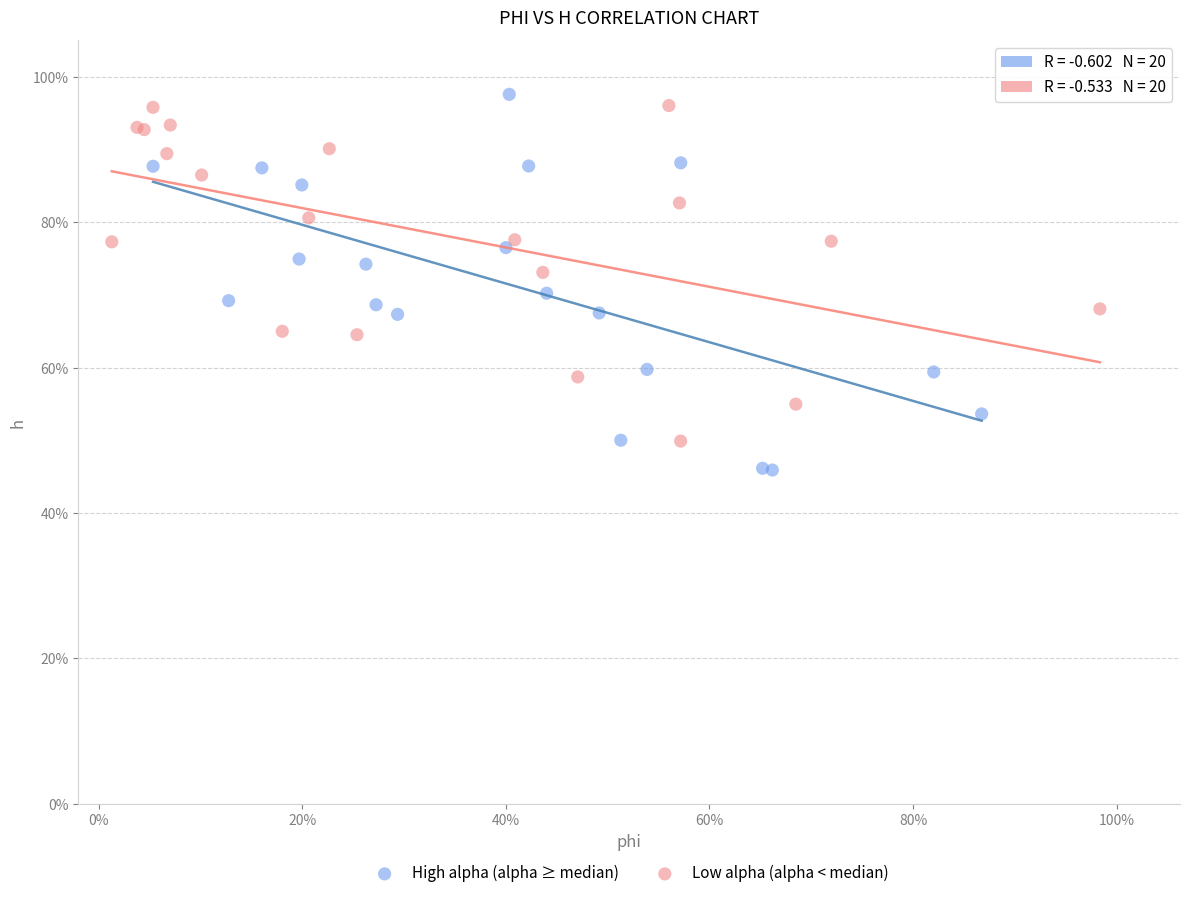

What are all the series names shown in the legend?

High alpha (alpha ≥ median), Low alpha (alpha < median)